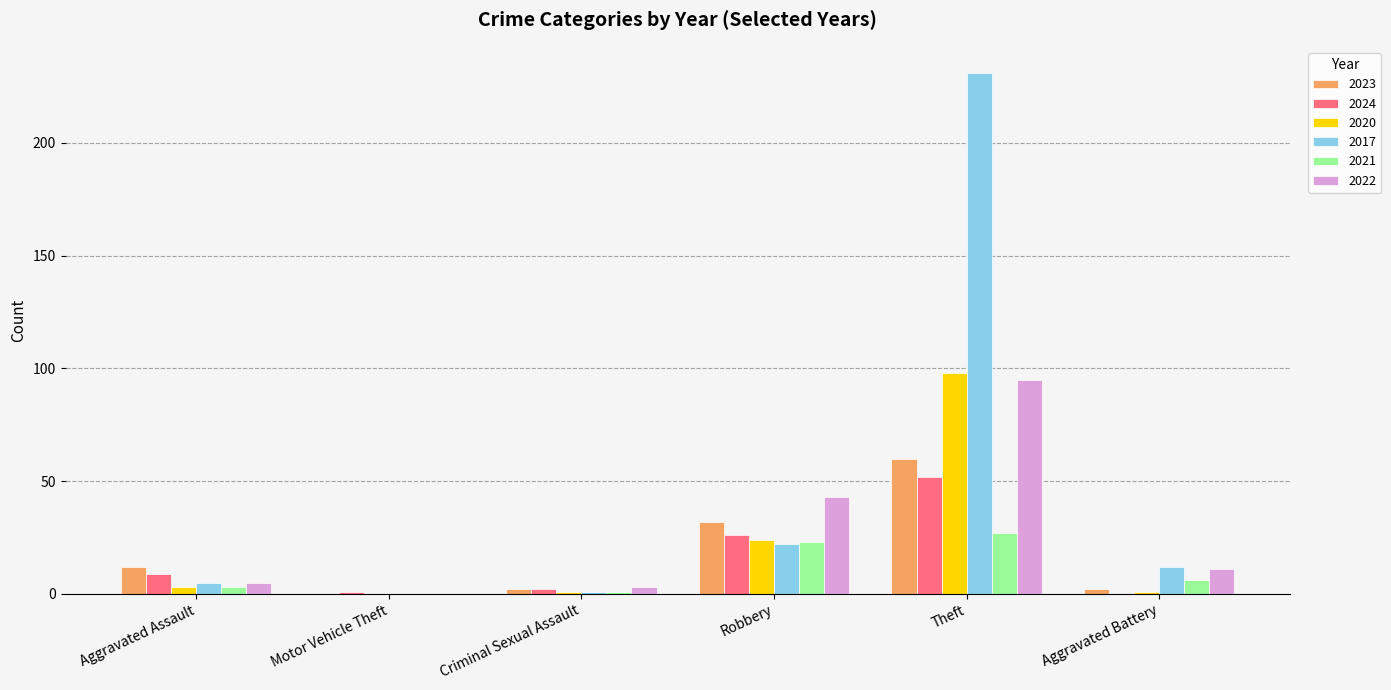

Is it true that 2022 equals 43 at Robbery?

True